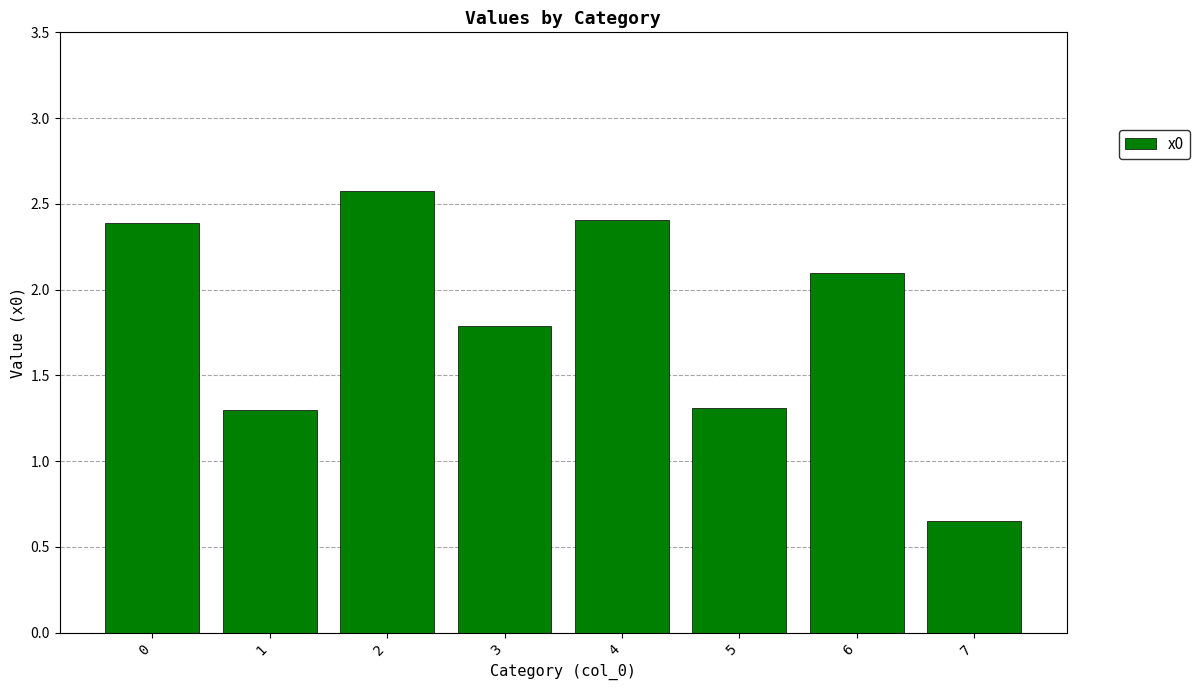

Is it true that the value at 2 is 1.6?

False